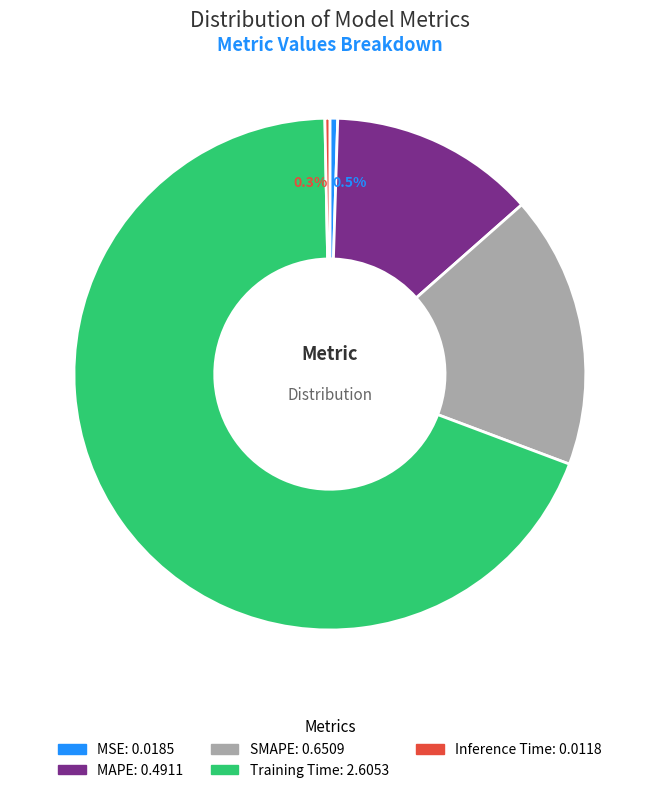

What portion of the pie excludes Inference Time?

99.7%